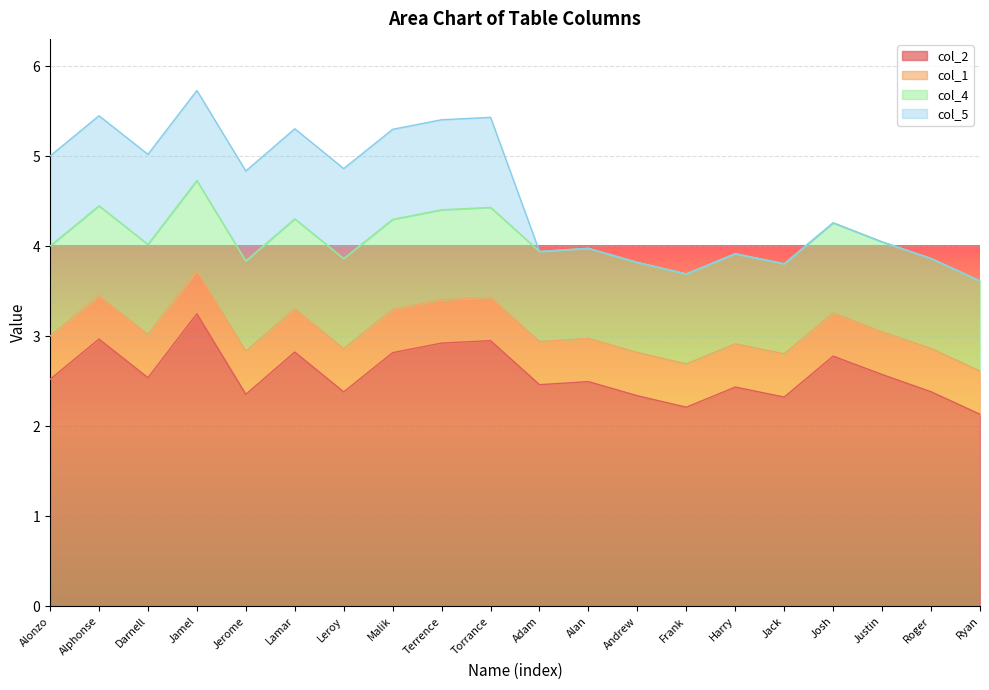

Is it true that col_4 equals 0.3 at Torrance?

False